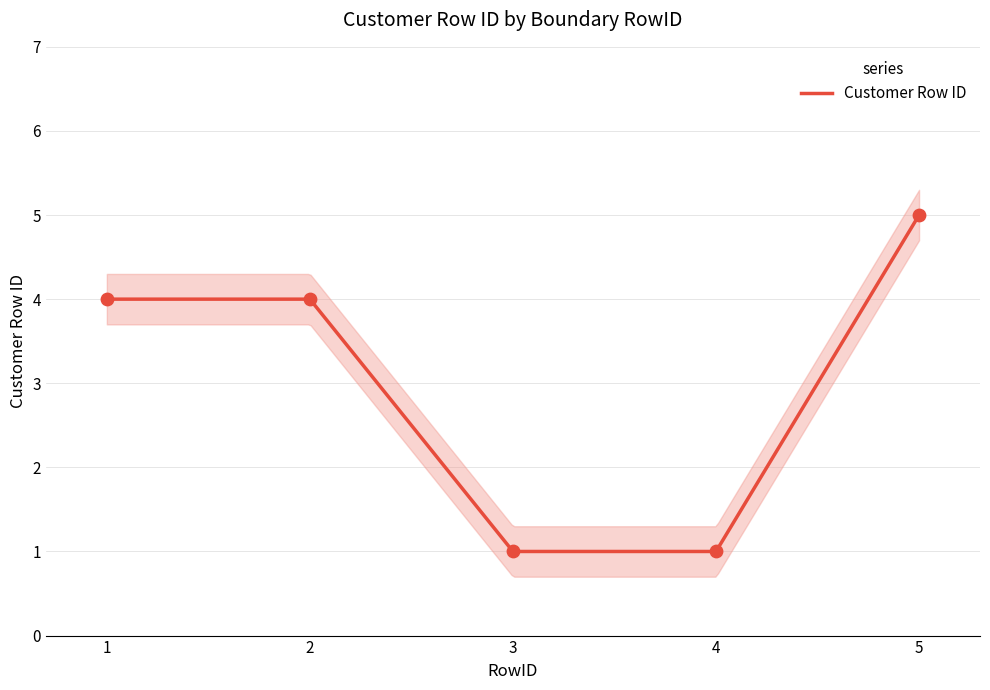

What is the change in value from 2 to 5?

+1